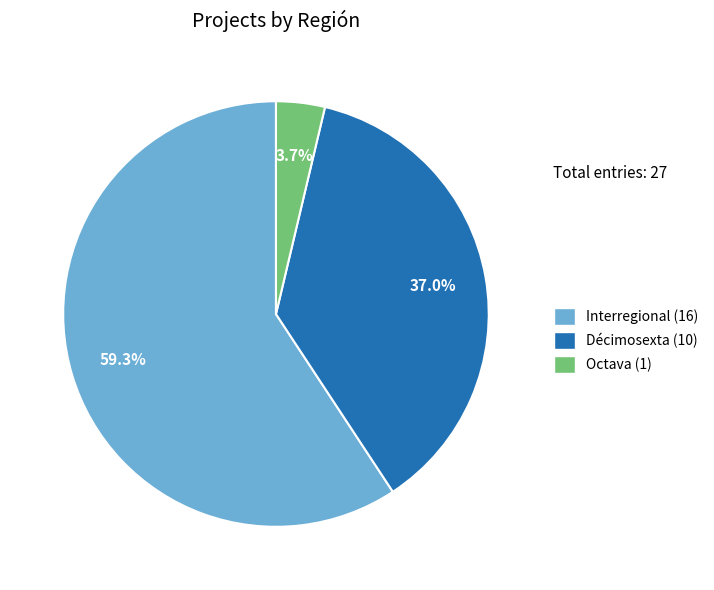

What is the smallest slice in the pie chart?

Octava